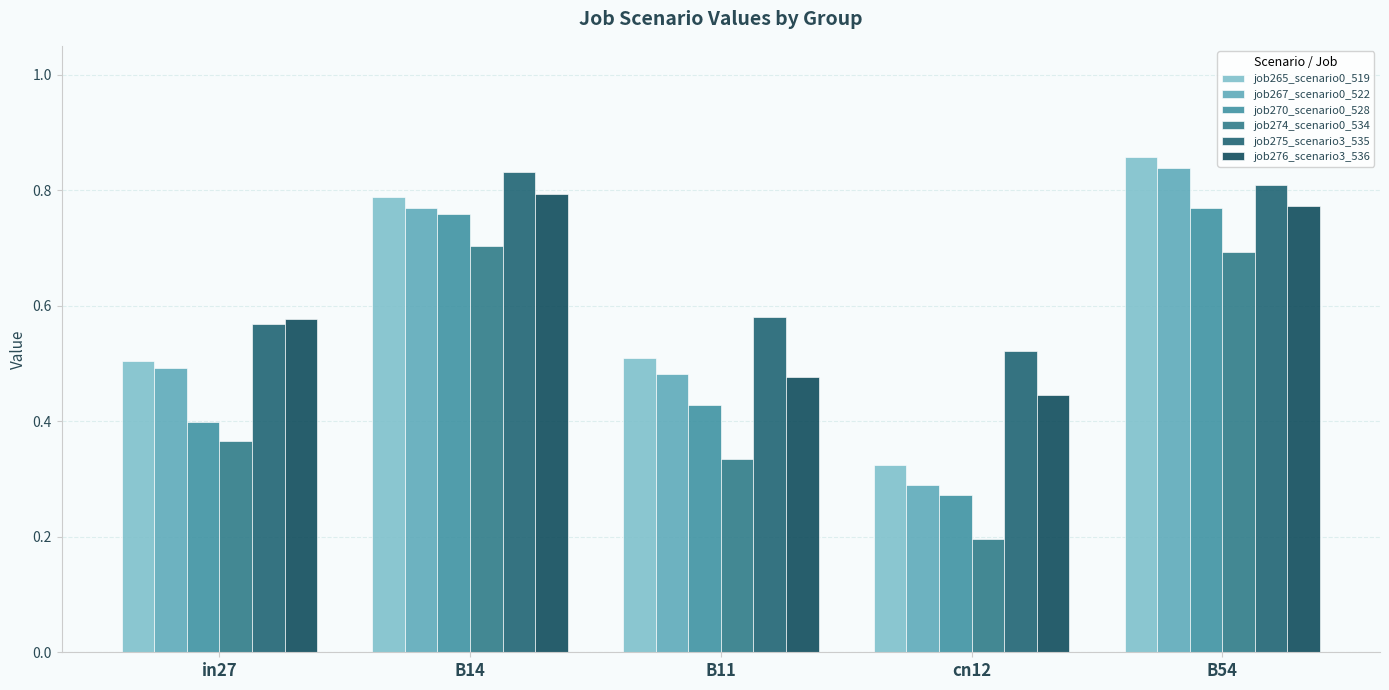

What is the sum of the job275_scenario3_535 values at B54 and B14?

1.6